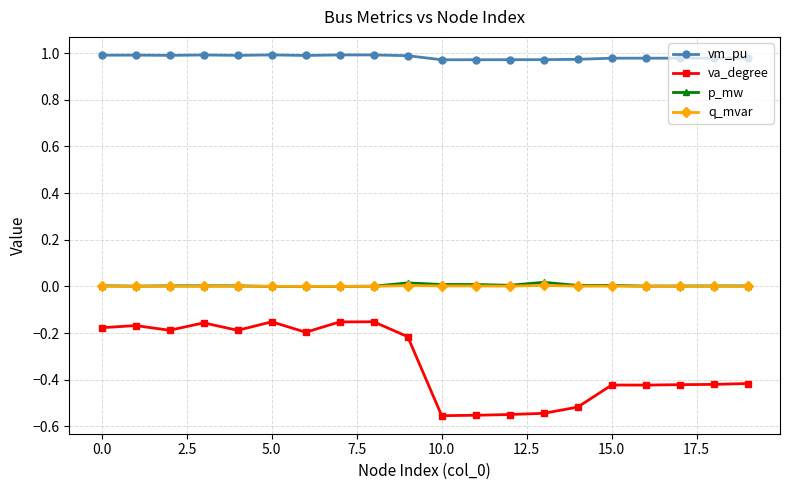

Count the vm_pu values in the range 0 to 1.

20